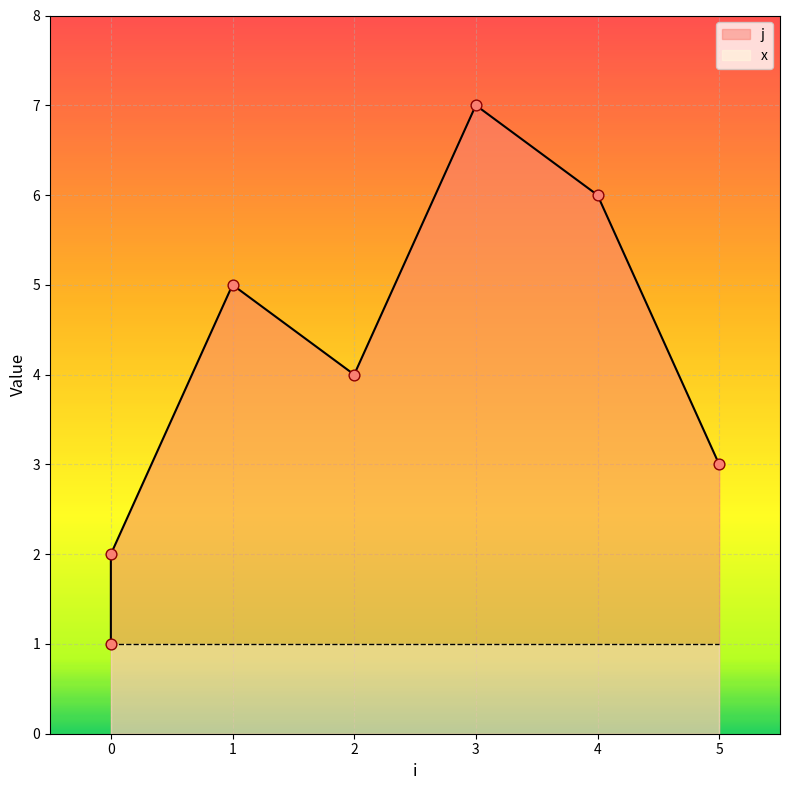

Which has a higher value, 0 or 4?

4